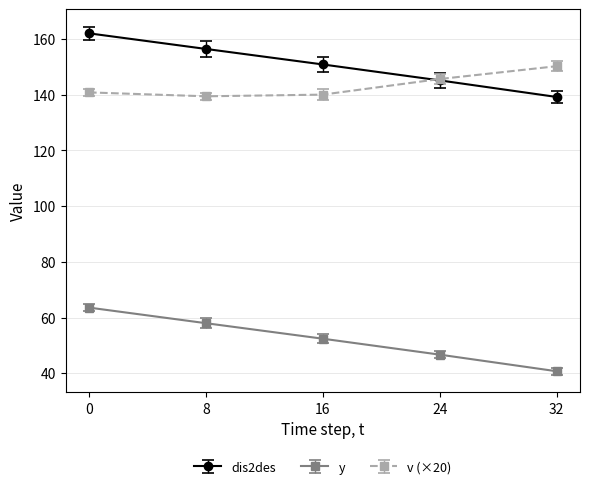

Does the chart have visible grid lines?

Yes